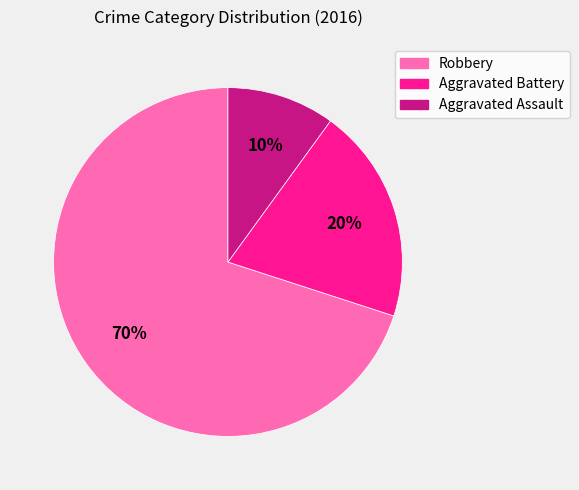

What is the smallest slice in the pie chart?

Aggravated Assault